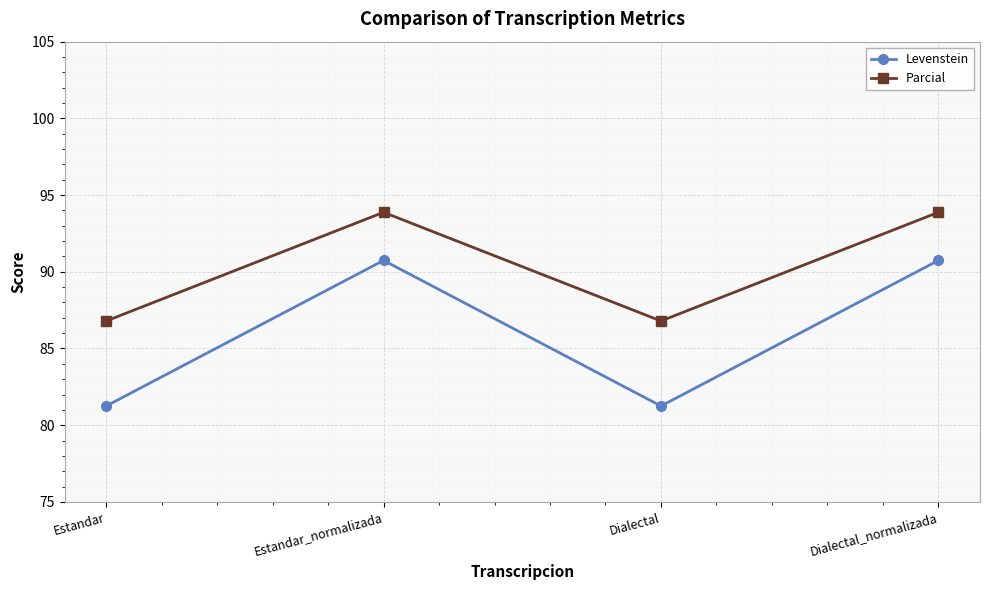

What is the maximum value for Levenstein?

90.7